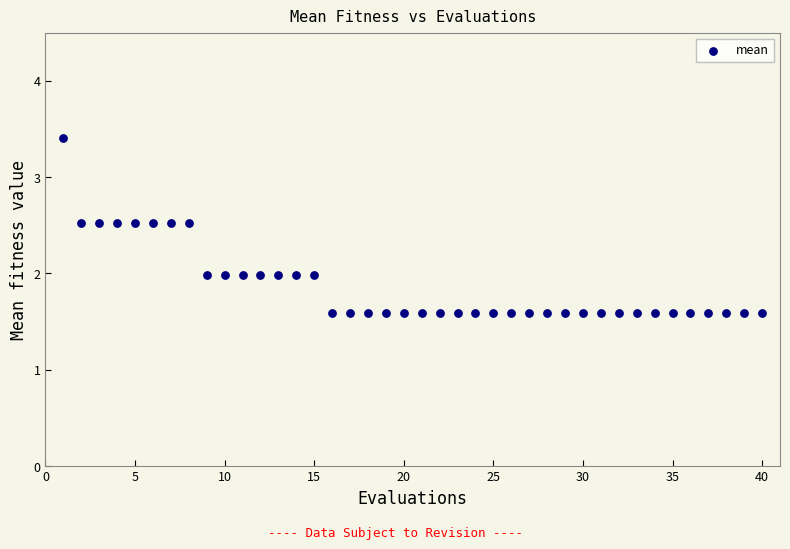

What is the range of X values (max minus min)?

39.0